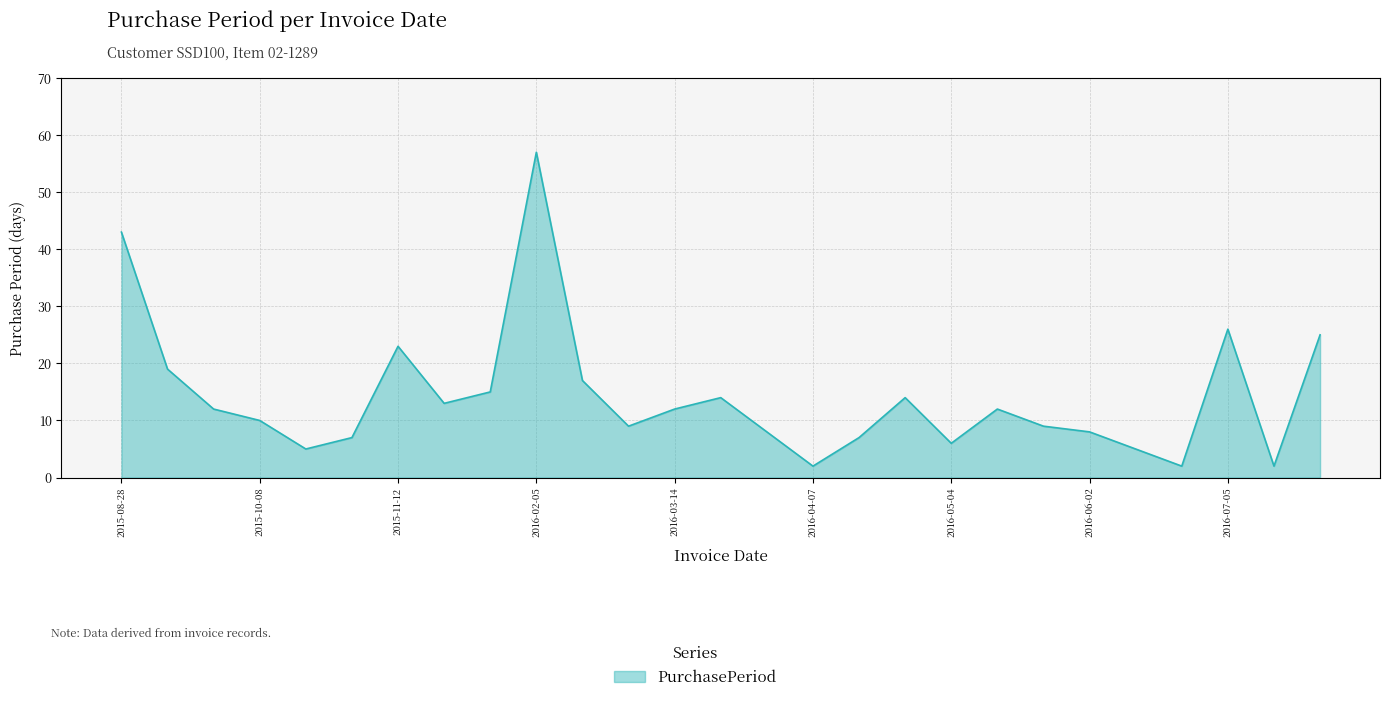

What is the difference between the maximum and minimum values?

55